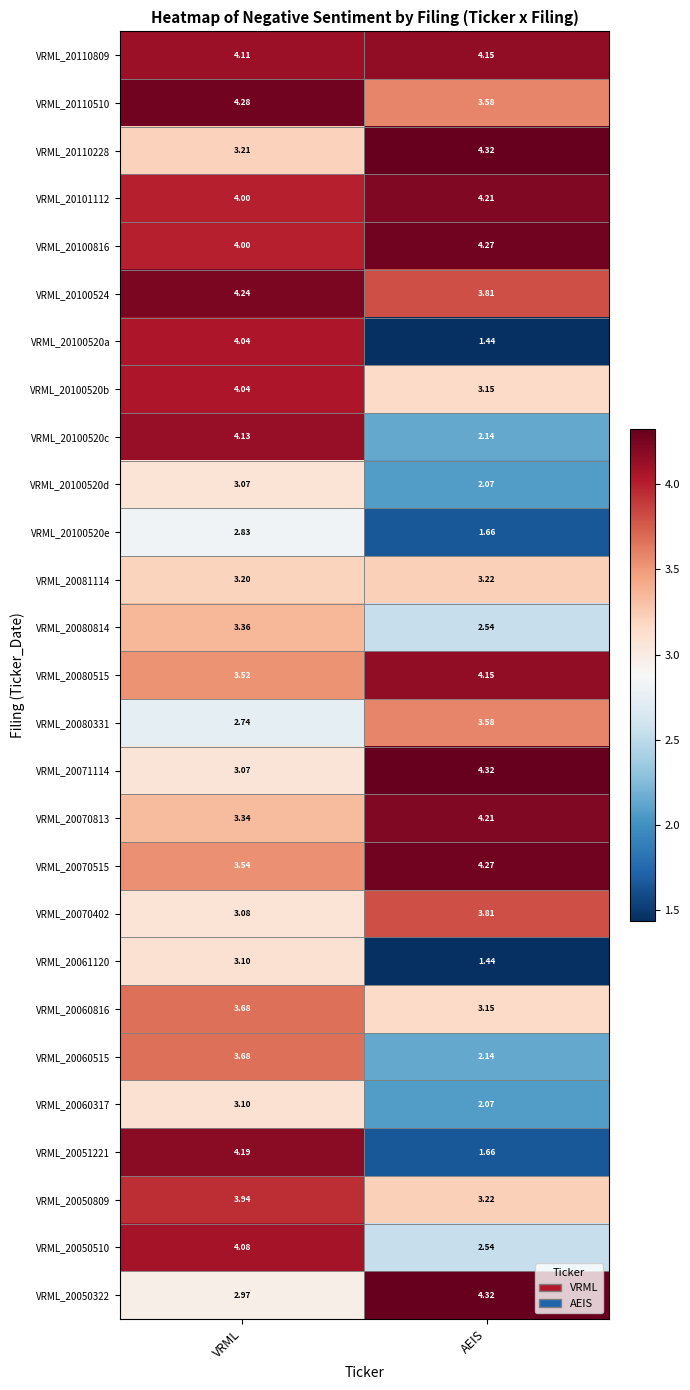

Rank the categories by VRML_20100520d value from highest to lowest.

VRML, AEIS